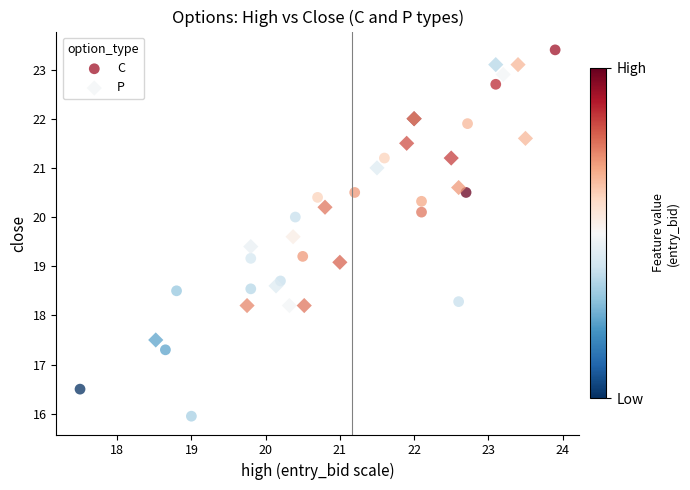

Which series contains the highest Y value?

C